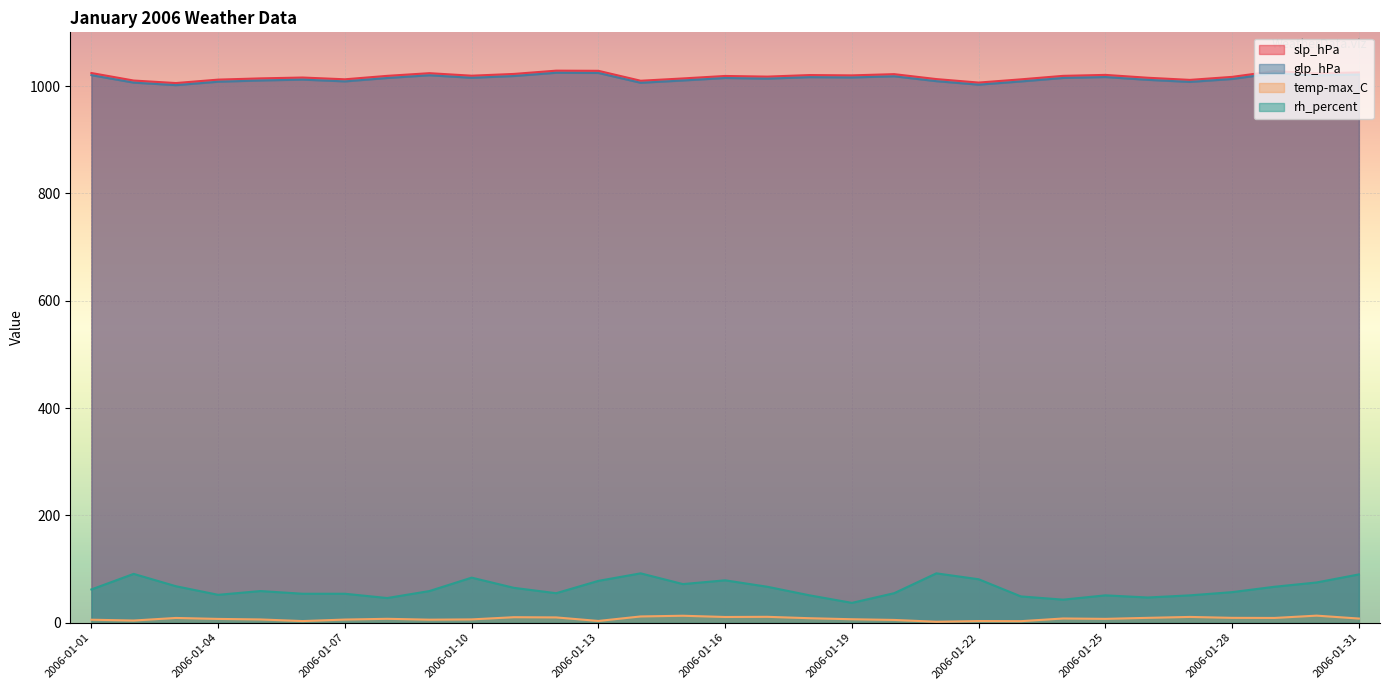

Reading left to right, list all the values displayed in this chart.

slp_hPa: 2006-01-01=1024.2	2006-01-02=1010.2	2006-01-03=1005.5	2006-01-04=1011.9	2006-01-05=1014.2	2006-01-06=1015.8	2006-01-07=1012.5	2006-01-08=1018.9	2006-01-09=1023.9	2006-01-10=1019.2	2006-01-11=1022.5	2006-01-12=1028.6	2006-01-13=1028.3	2006-01-14=1009.8	2006-01-15=1014.1	2006-01-16=1018.7	2006-01-17=1017.5	2006-01-18=1020.4	2006-01-19=1019.8	2006-01-20=1022.1	2006-01-21=1012.9	2006-01-22=1006.4	2006-01-23=1012.4	2006-01-24=1018.9	2006-01-25=1020.7	2006-01-26=1015.4	2006-01-27=1011.4	2006-01-28=1017.0	2006-01-29=1027.7	2006-01-30=1023.6	2006-01-31=1025.3
glp_hPa: 2006-01-01=1020.2	2006-01-02=1006.3	2006-01-03=1001.6	2006-01-04=1008.0	2006-01-05=1010.3	2006-01-06=1011.9	2006-01-07=1008.6	2006-01-08=1014.9	2006-01-09=1020.0	2006-01-10=1015.3	2006-01-11=1018.6	2006-01-12=1024.7	2006-01-13=1024.3	2006-01-14=1006.0	2006-01-15=1010.3	2006-01-16=1014.9	2006-01-17=1013.7	2006-01-18=1016.5	2006-01-19=1015.9	2006-01-20=1018.1	2006-01-21=1009.0	2006-01-22=1002.5	2006-01-23=1008.5	2006-01-24=1015.0	2006-01-25=1016.7	2006-01-26=1011.5	2006-01-27=1007.6	2006-01-28=1013.1	2006-01-29=1023.8	2006-01-30=1019.8	2006-01-31=1021.4
temp-max_C: 2006-01-01=5.6	2006-01-02=4.1	2006-01-03=8.9	2006-01-04=7.1	2006-01-05=6.1	2006-01-06=3.1	2006-01-07=5.9	2006-01-08=7.3	2006-01-09=5.7	2006-01-10=6.2	2006-01-11=10.3	2006-01-12=9.9	2006-01-13=3.3	2006-01-14=11.7	2006-01-15=13.0	2006-01-16=10.7	2006-01-17=11.0	2006-01-18=8.4	2006-01-19=6.5	2006-01-20=5.2	2006-01-21=1.8	2006-01-22=3.1	2006-01-23=2.9	2006-01-24=7.9	2006-01-25=7.2	2006-01-26=9.1	2006-01-27=10.8	2006-01-28=9.1	2006-01-29=8.9	2006-01-30=13.2	2006-01-31=7.8
rh_percent: 2006-01-01=62.0	2006-01-02=91.0	2006-01-03=68.0	2006-01-04=52.0	2006-01-05=59.0	2006-01-06=54.0	2006-01-07=54.0	2006-01-08=46.0	2006-01-09=59.0	2006-01-10=84.0	2006-01-11=65.0	2006-01-12=55.0	2006-01-13=78.0	2006-01-14=92.0	2006-01-15=72.0	2006-01-16=79.0	2006-01-17=67.0	2006-01-18=51.0	2006-01-19=37.0	2006-01-20=55.0	2006-01-21=92.0	2006-01-22=81.0	2006-01-23=49.0	2006-01-24=43.0	2006-01-25=51.0	2006-01-26=47.0	2006-01-27=51.0	2006-01-28=57.0	2006-01-29=67.0	2006-01-30=75.0	2006-01-31=90.0